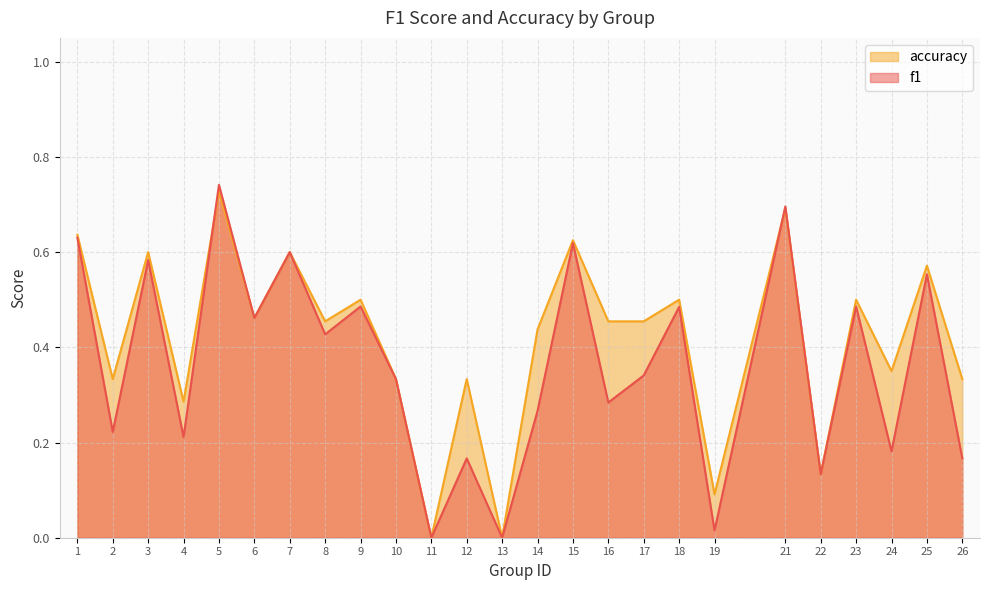

Which category has the lowest value in the f1 series?

11